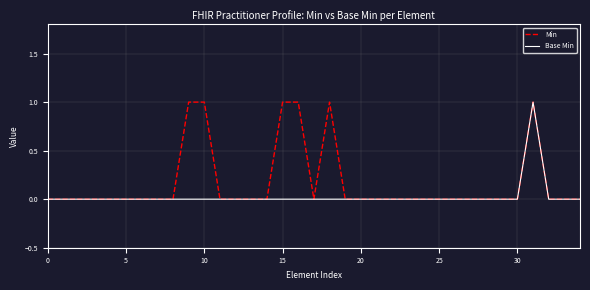

Rank the series by their average value, from lowest to highest.

Base Min, Min